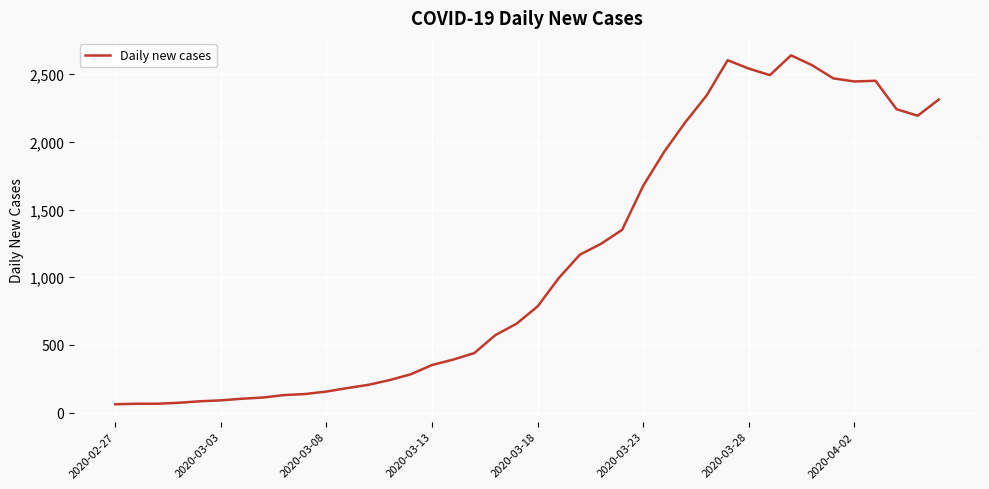

What is the difference between the maximum and minimum values?

2577